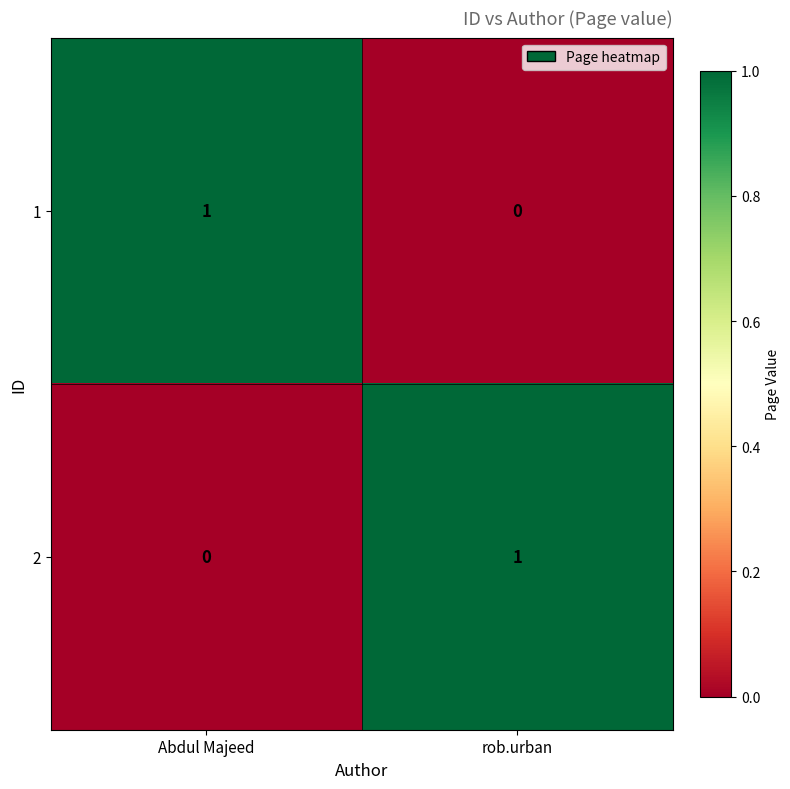

Is it true that 1 equals 1 at rob.urban?

False